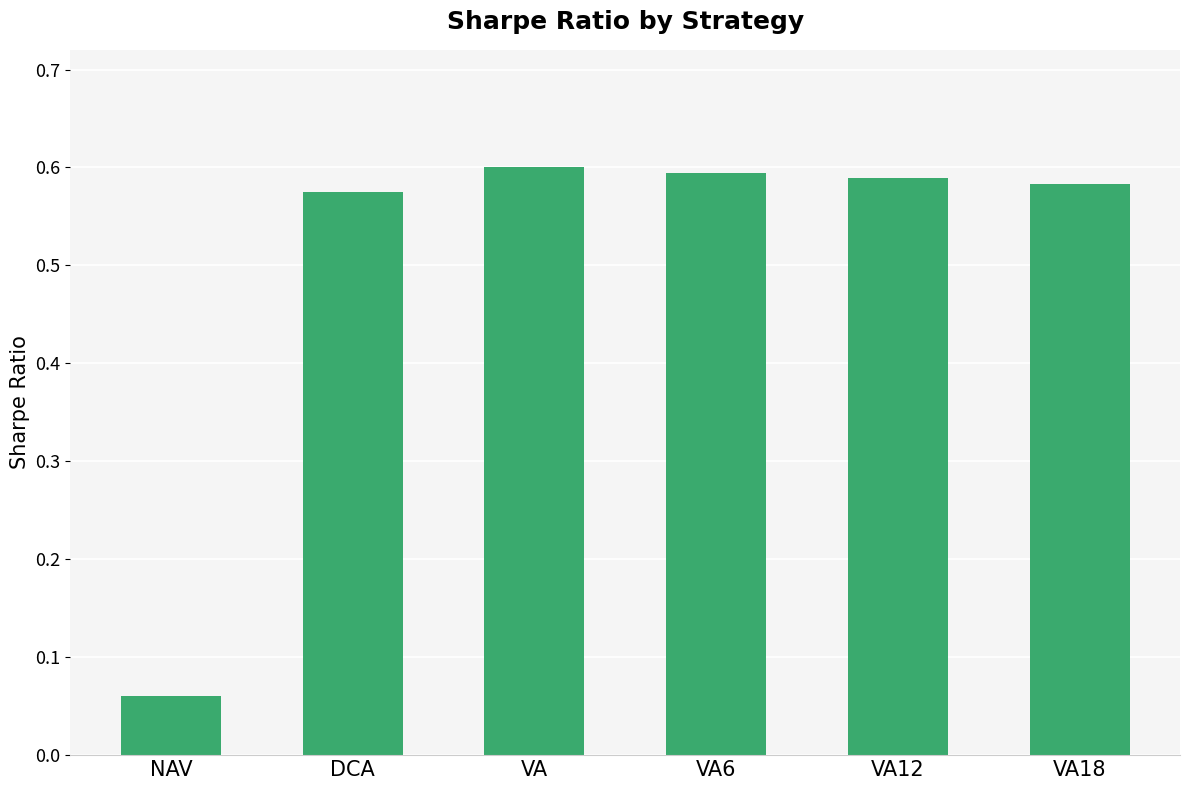

What is the sum of the values at VA6 and NAV?

0.7